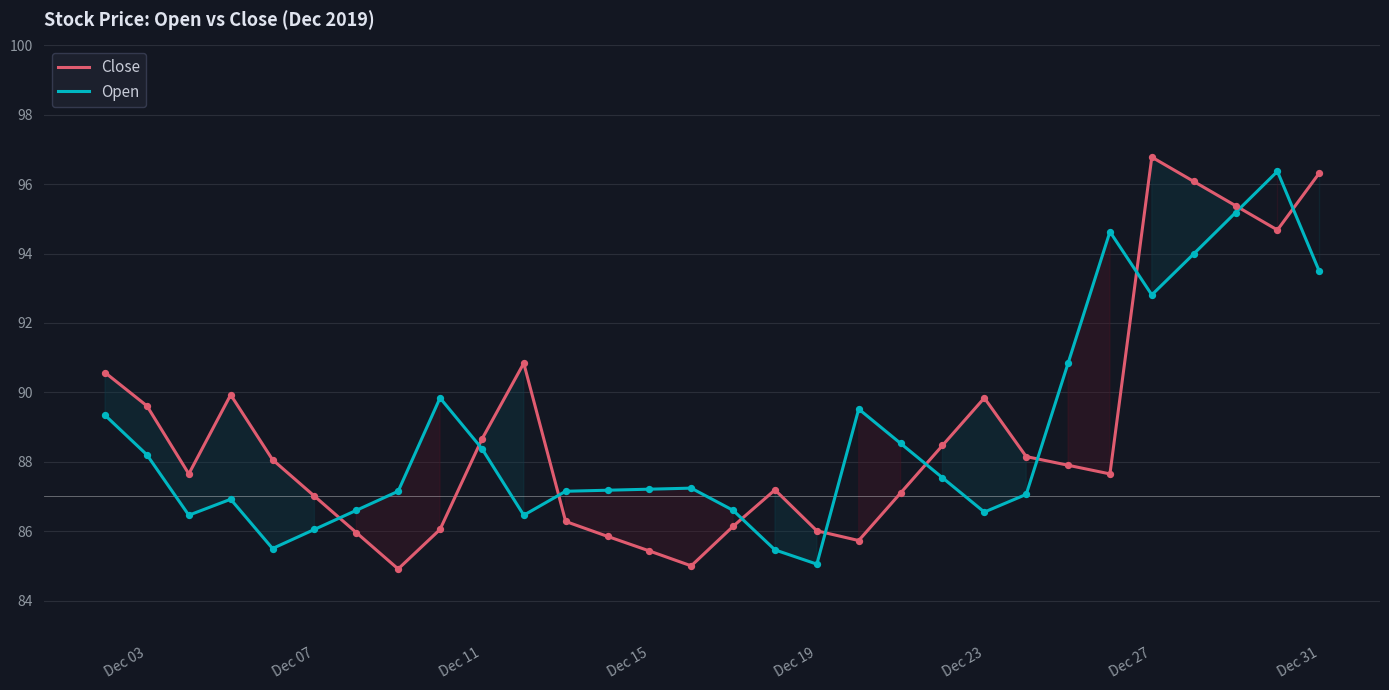

What is the total value across all series at Dec 07?

173.1